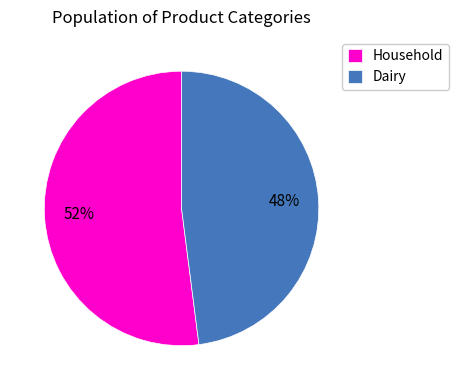

Is there a majority slice in this chart?

Yes